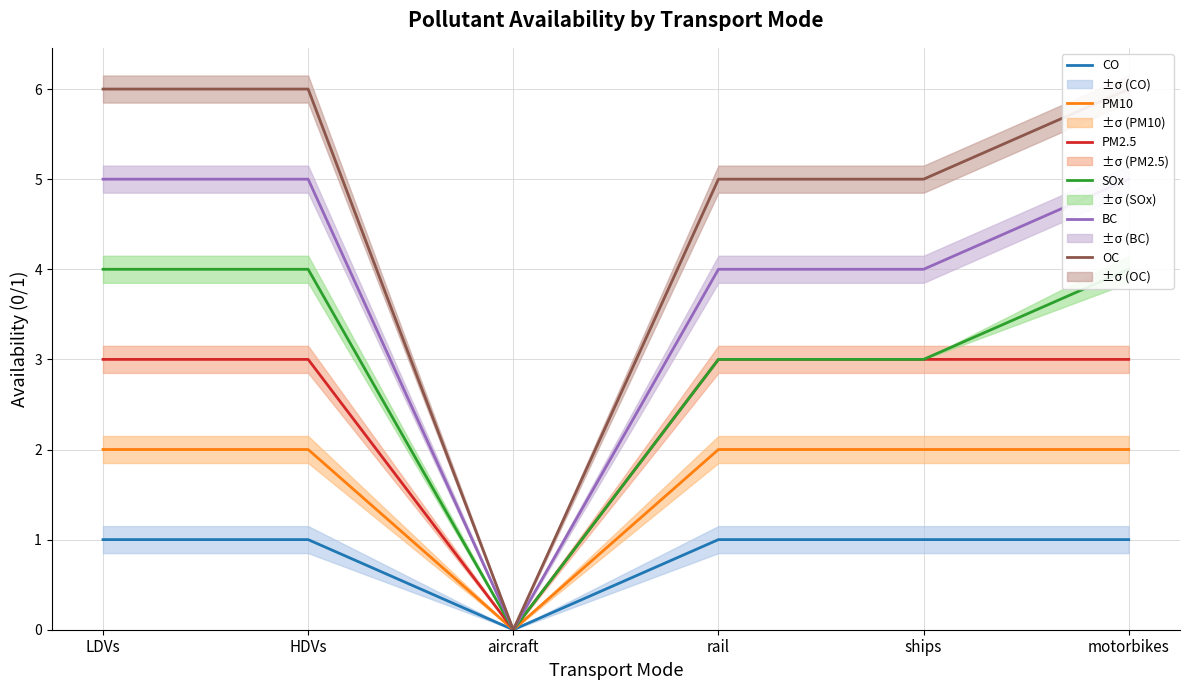

Reading left to right, list all the values displayed in this chart.

CO: LDVs=1	HDVs=1	aircraft=0	rail=1	ships=1	motorbikes=1
PM10: LDVs=2	HDVs=2	aircraft=0	rail=2	ships=2	motorbikes=2
PM2.5: LDVs=3	HDVs=3	aircraft=0	rail=3	ships=3	motorbikes=3
SOx: LDVs=4	HDVs=4	aircraft=0	rail=3	ships=3	motorbikes=4
BC: LDVs=5	HDVs=5	aircraft=0	rail=4	ships=4	motorbikes=5
OC: LDVs=6	HDVs=6	aircraft=0	rail=5	ships=5	motorbikes=6